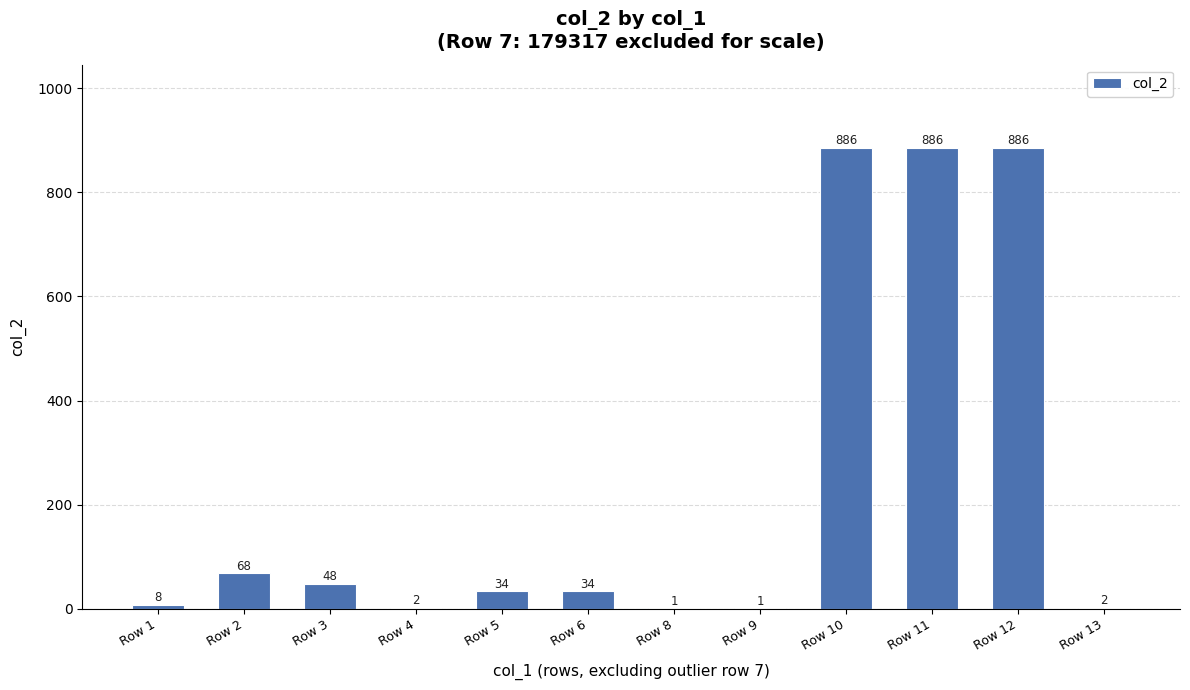

What is the sum of the values at Row 2 and Row 11?

954